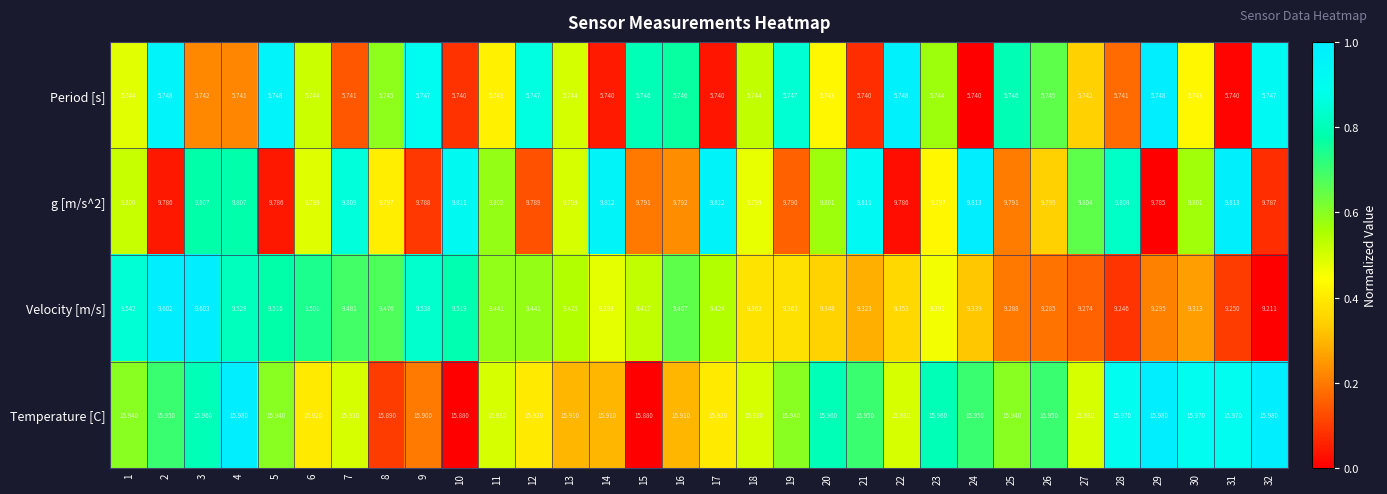

List the series in order of their peak value, lowest first.

Period [s], Velocity [m/s], g [m/s^2], Temperature [C]